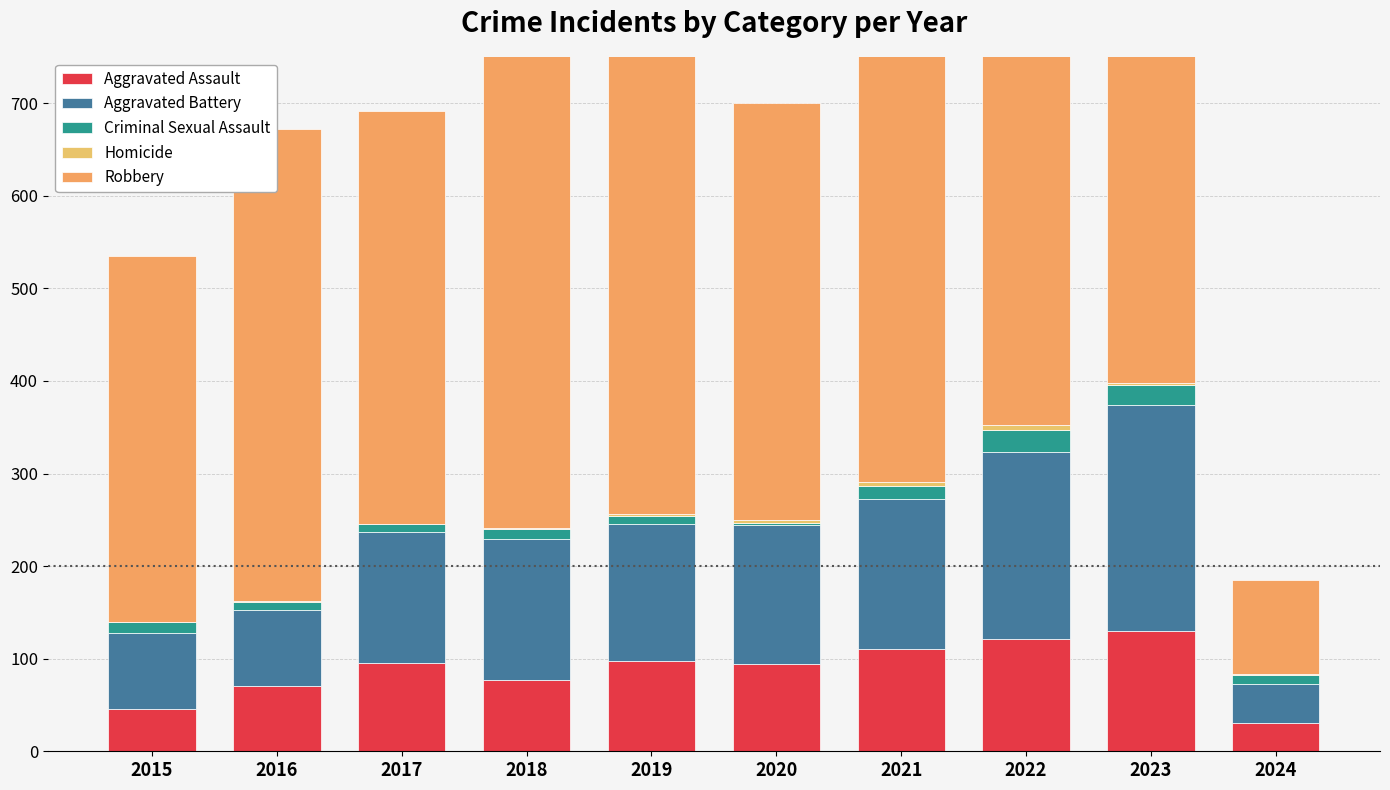

Reading right to left, transcribe all the data shown in this chart.

Aggravated Assault: 31	130	121	110	94	98	77	95	71	46
Aggravated Battery: 42	244	202	163	150	148	152	142	82	82
Criminal Sexual Assault: 9	22	24	14	3	8	11	8	8	12
Homicide: 2	2	5	4	3	2	1	1	1	0
Robbery: 101	440	521	484	450	591	520	446	510	395